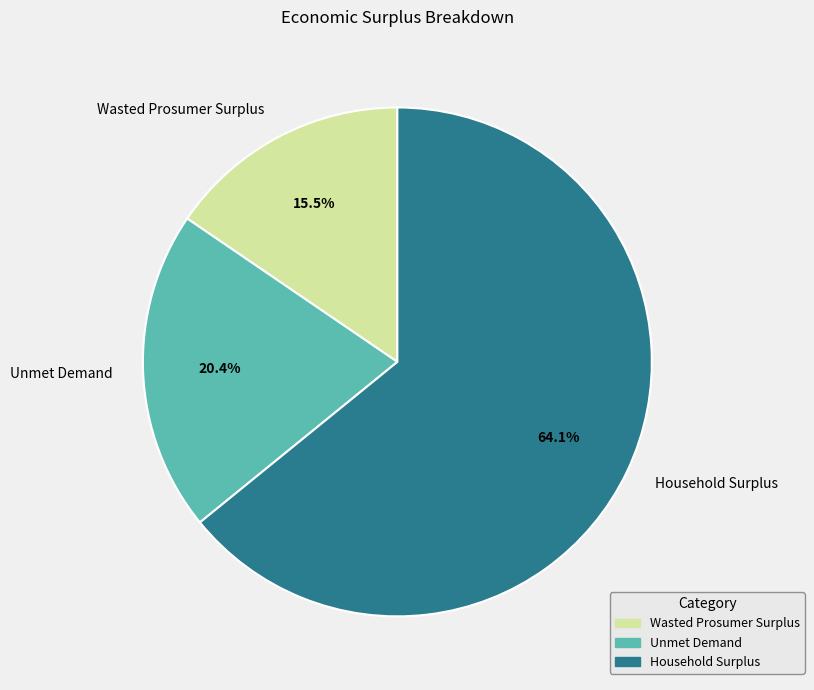

To the nearest percent, what is the average slice percentage?

33%